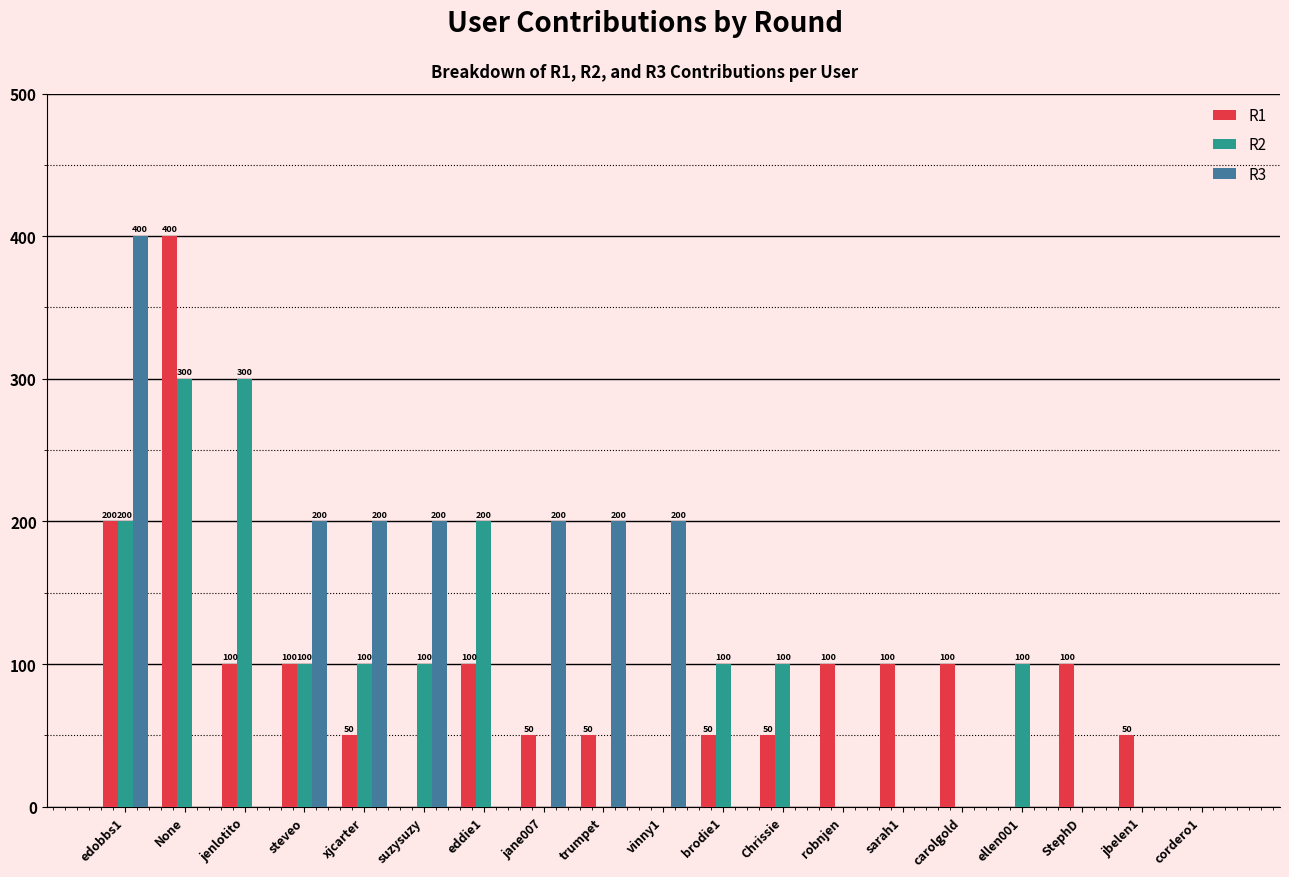

How many R1 values are between 50 and 100?

13